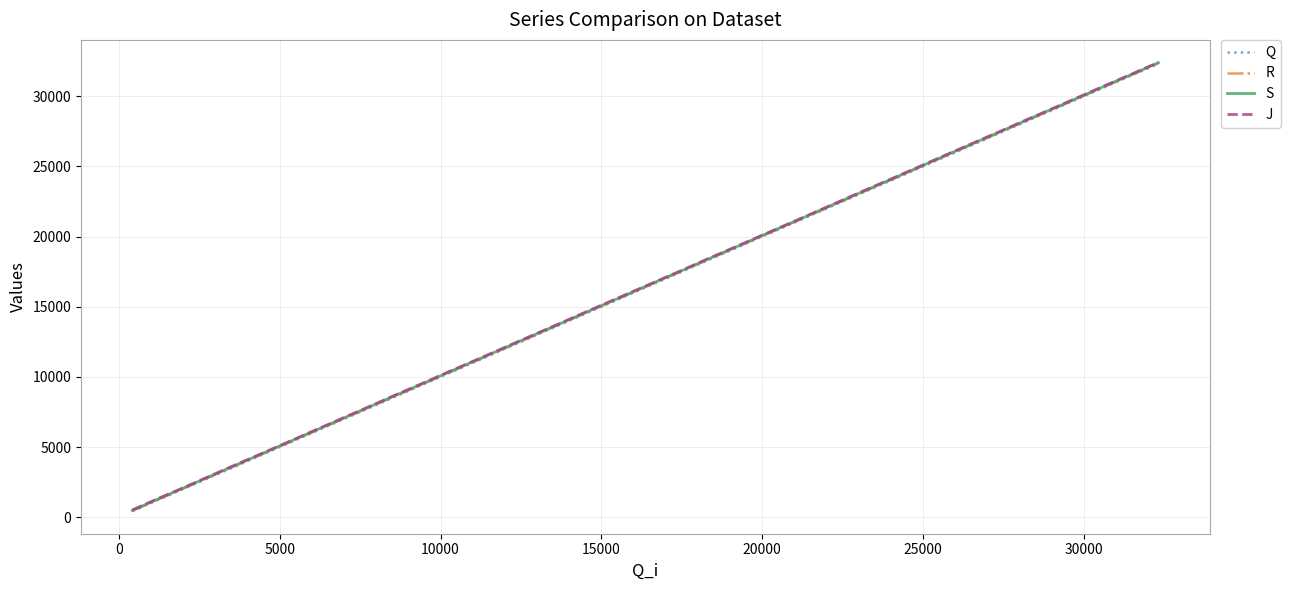

Count the number of data series in this chart.

4